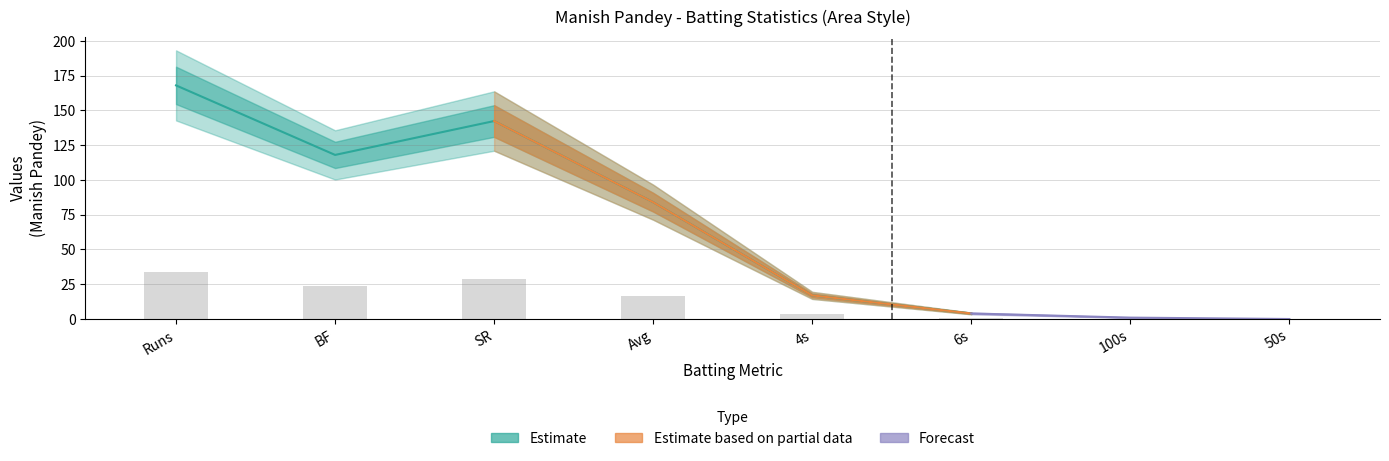

What is the difference between the maximum and minimum values in the 4s series?

17.0